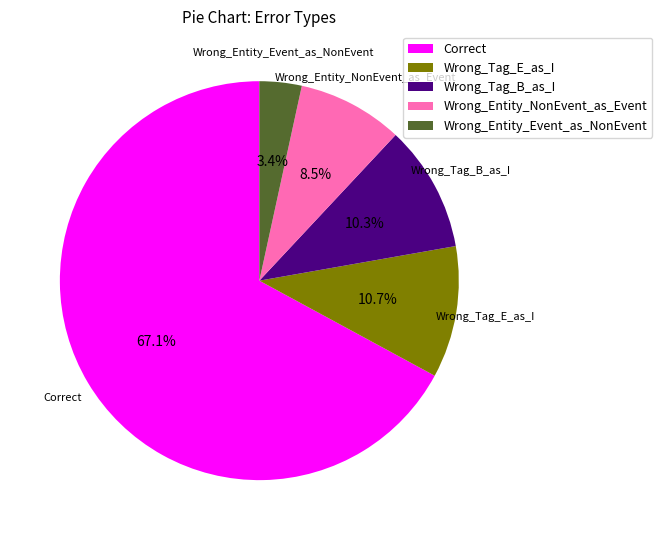

Does Correct account for over 50% of the chart?

Yes